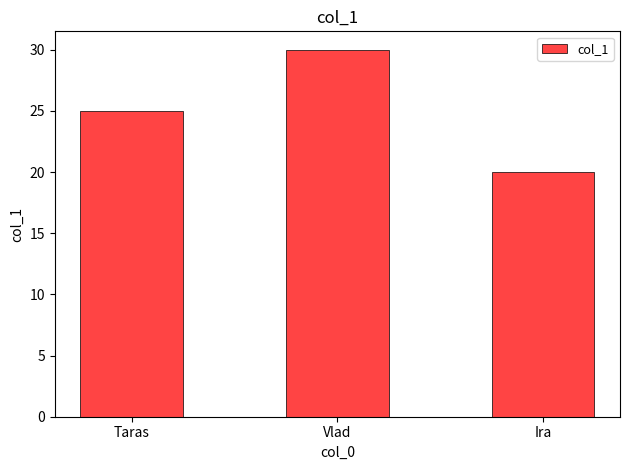

Reading left to right, transcribe all the data shown in this chart.

25	30	20